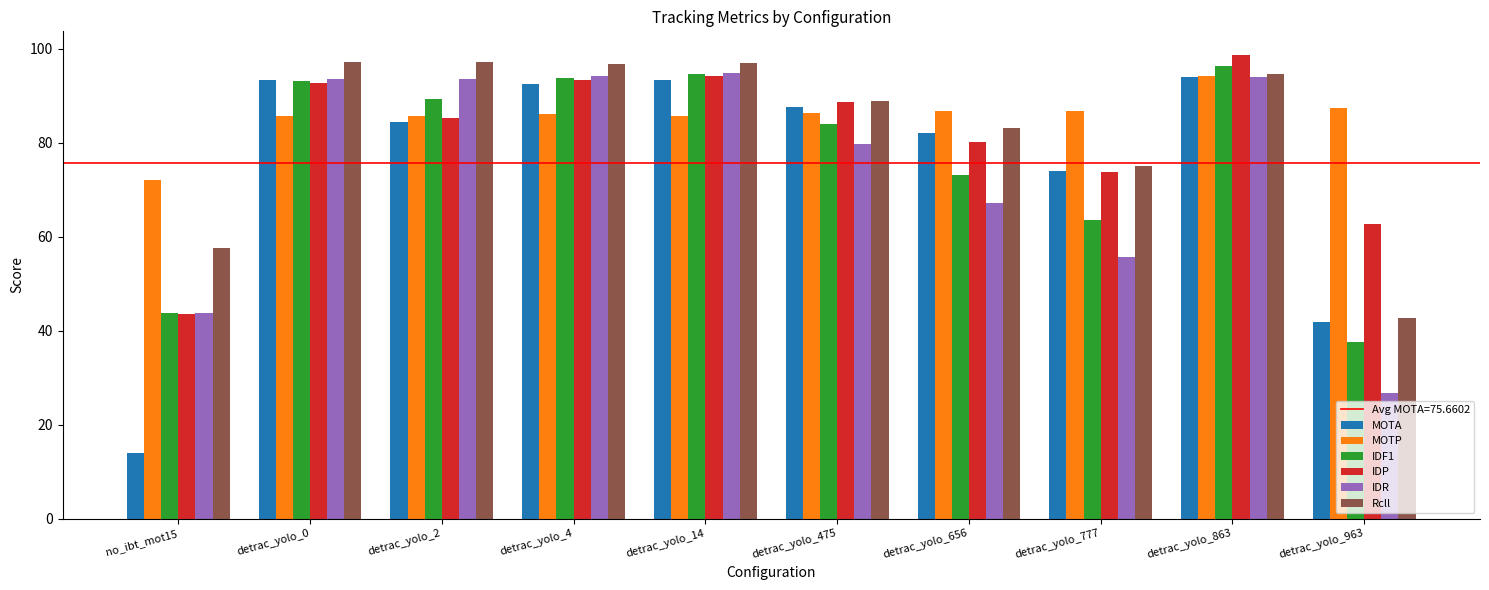

At which label does IDP first exceed 88?

detrac_yolo_0